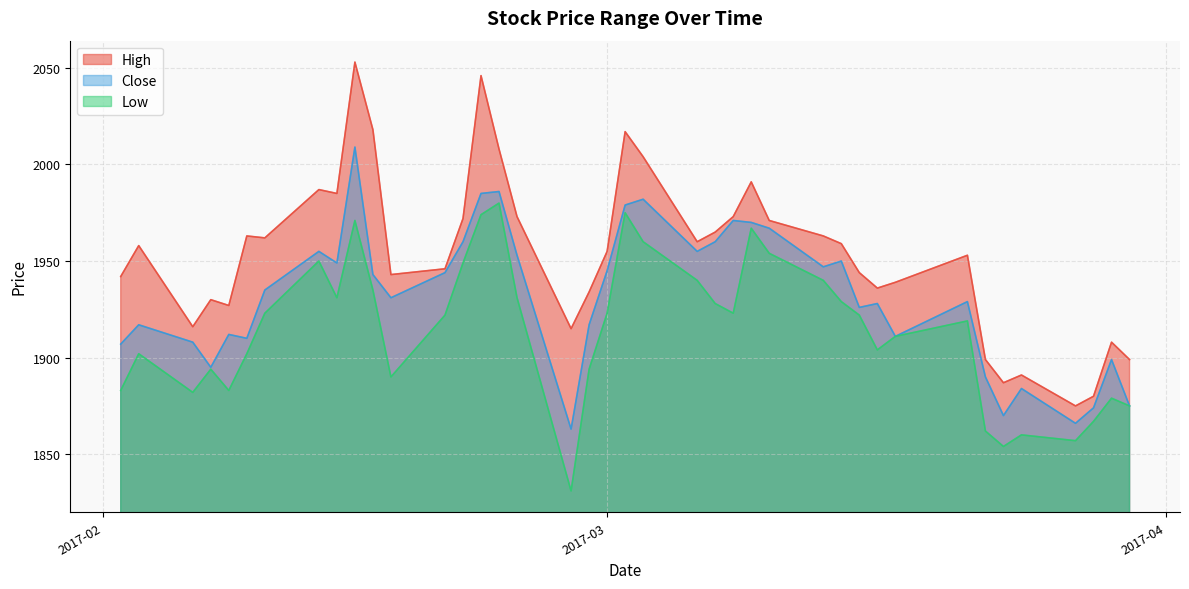

Rank the series by their average value, from highest to lowest.

High, Close, Low